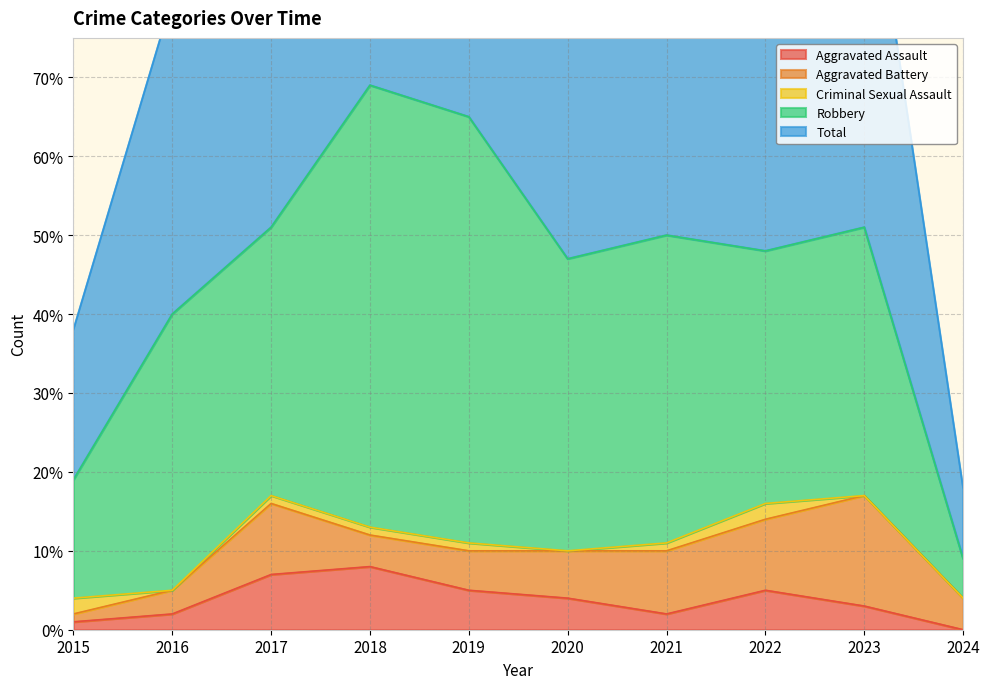

The Aggravated Assault series shows 2 at 2016. True or false?

True